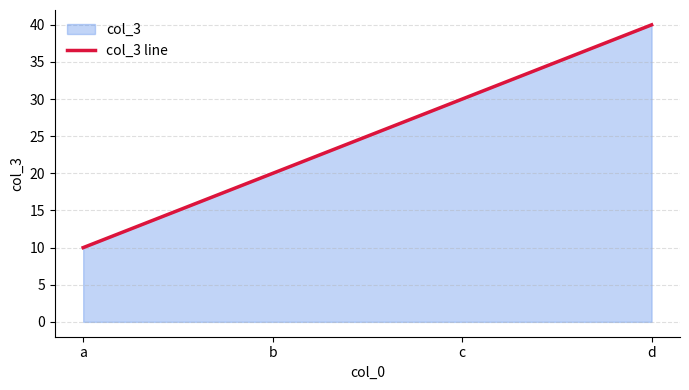

True or false: the data shows 9 at c.

False